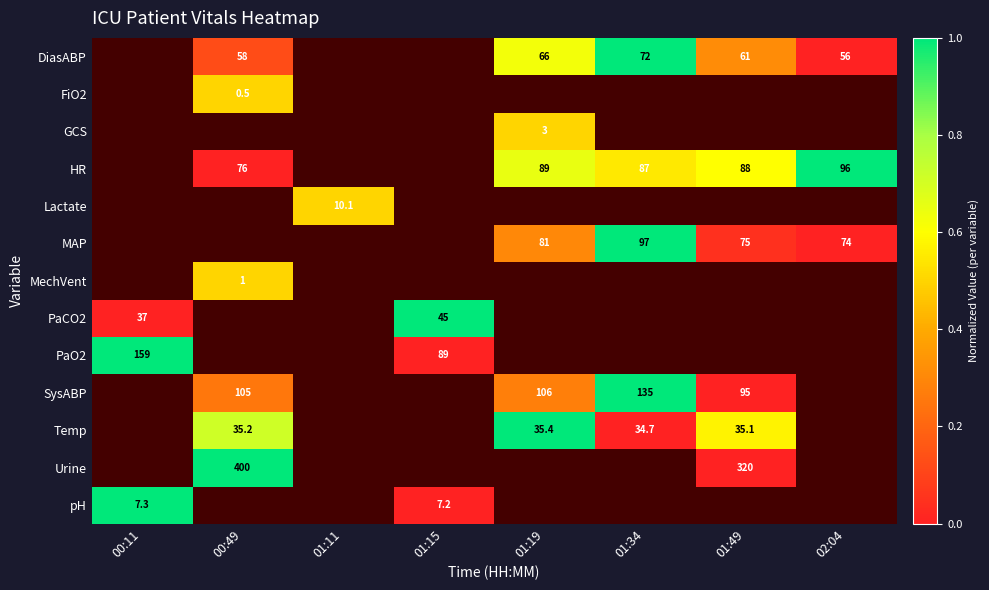

List the series in order of their peak value, lowest first.

DiasABP, FiO2, GCS, HR, Lactate, MAP, MechVent, PaCO2, PaO2, SysABP, Temp, Urine, pH